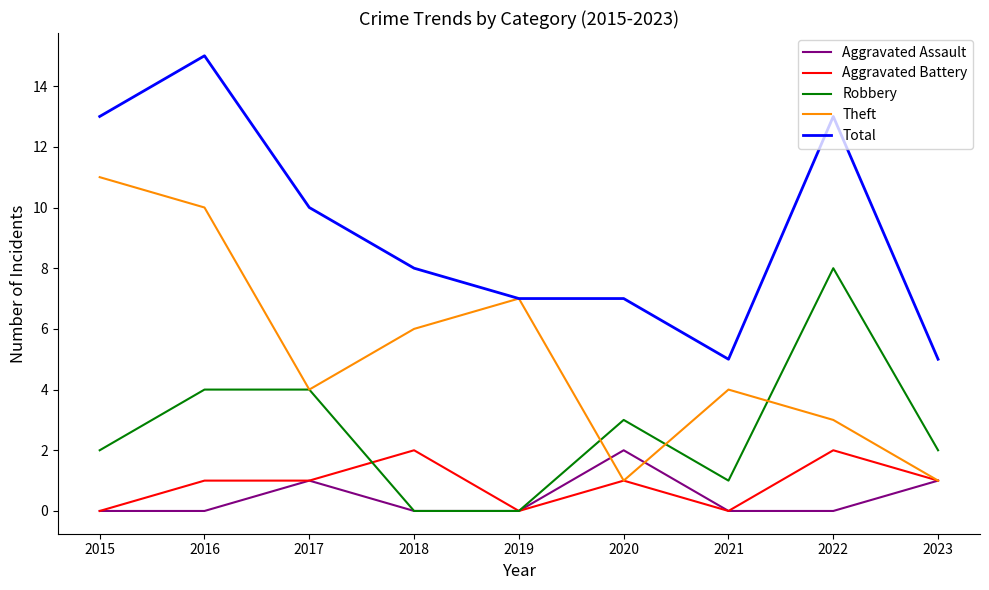

Count the number of data series in this chart.

5